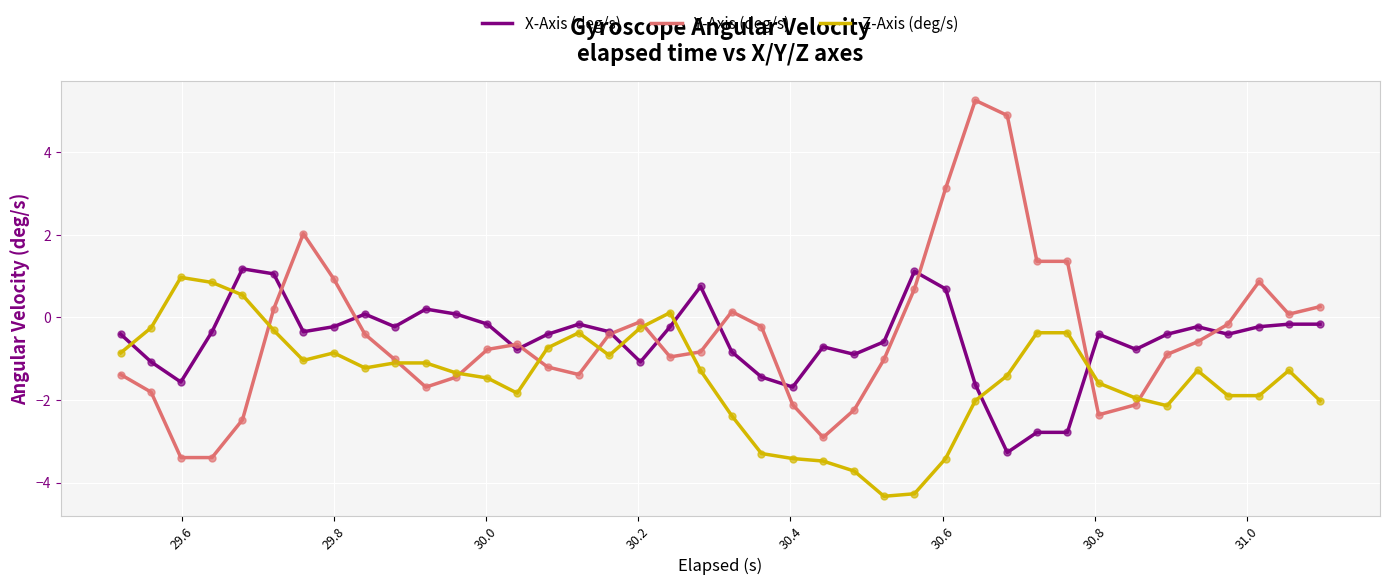

Which series has the widest spread of values?

Y-Axis (deg/s)